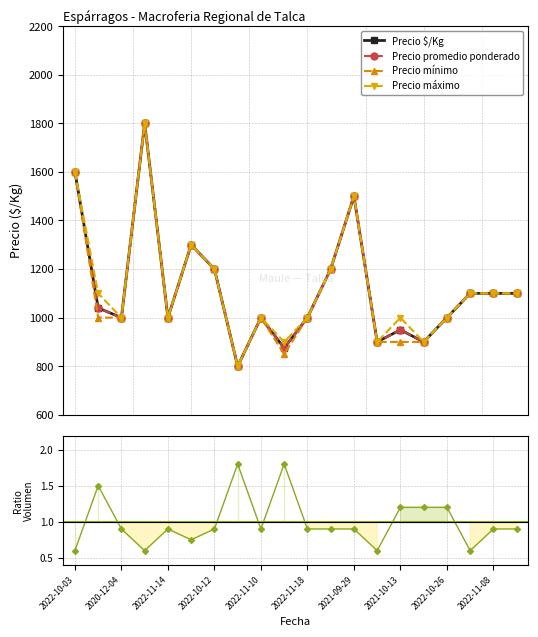

The Precio $/Kg series shows 319.7 at 2022-11-08. True or false?

False